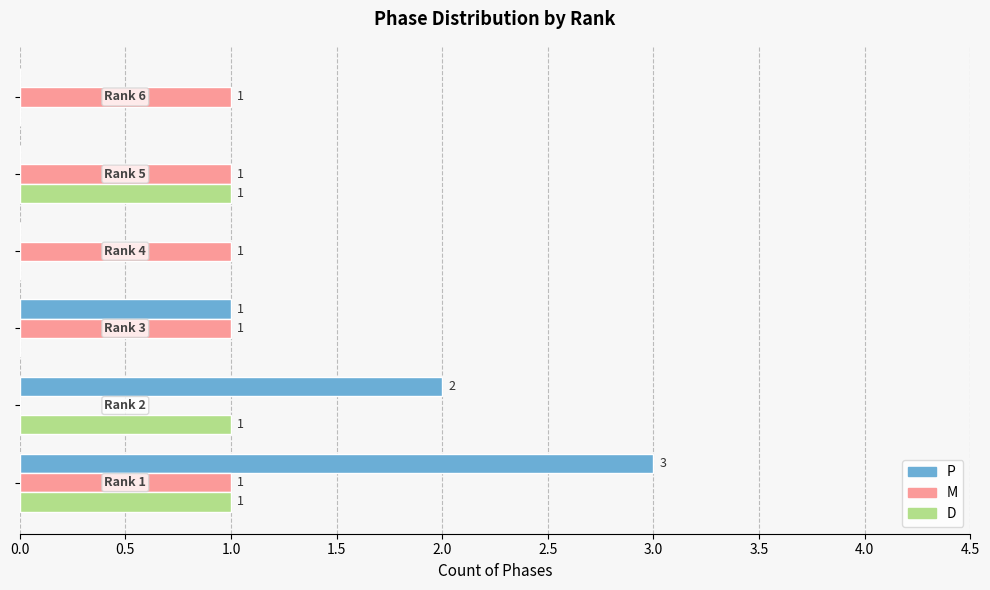

What is the highest value of the P series?

3